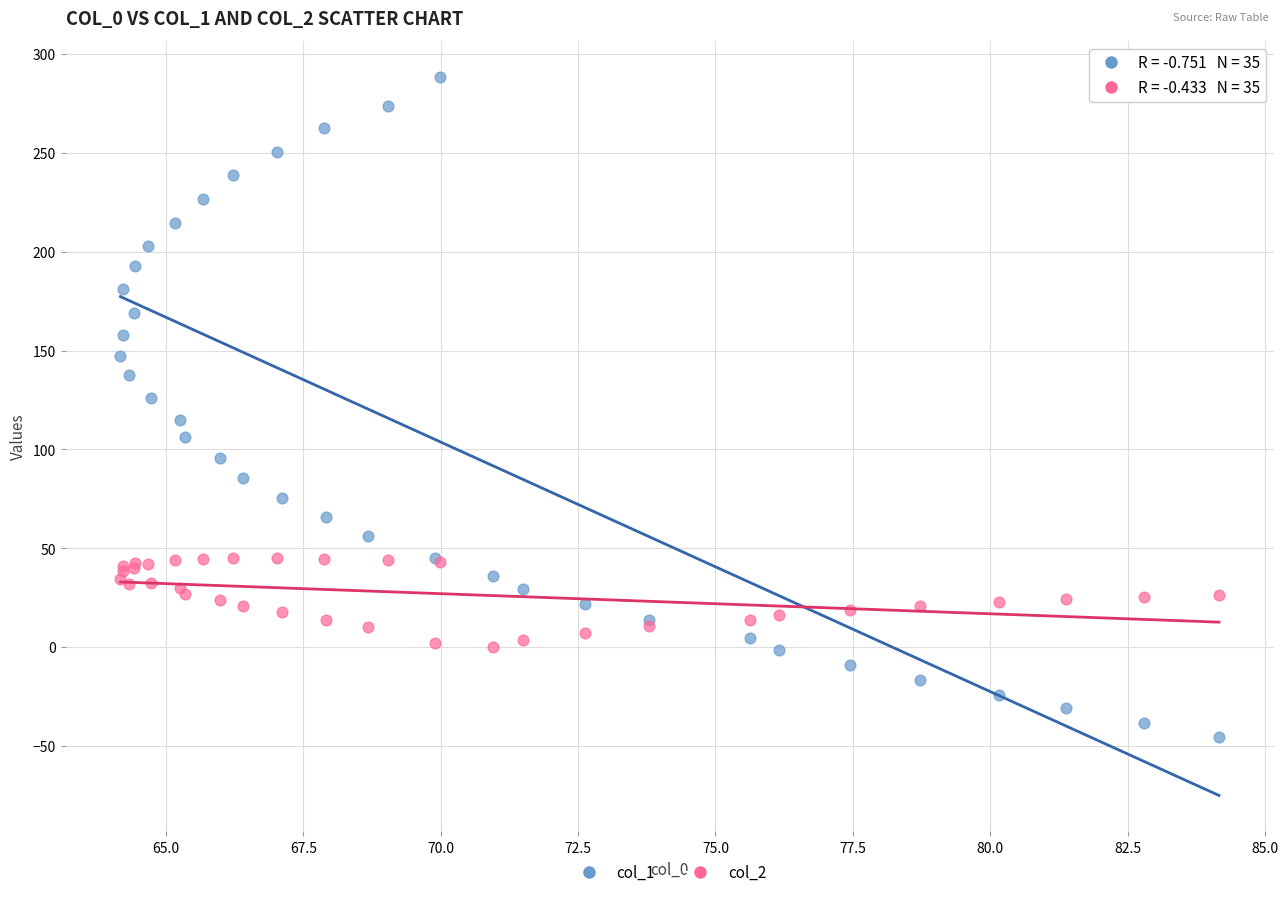

Which series has the largest Y range (max minus min)?

col_1